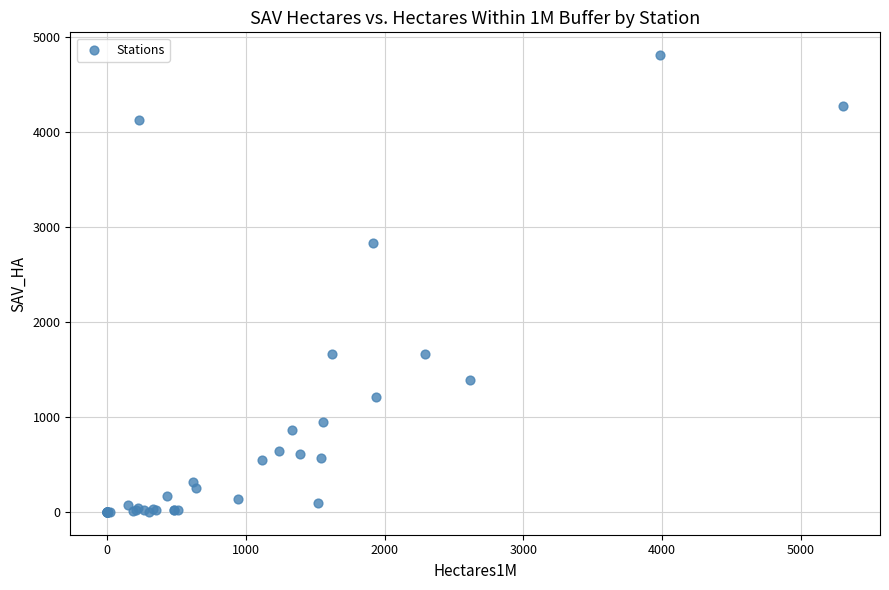

What Y value in the scatter plot is closest to 2401?

2832.3